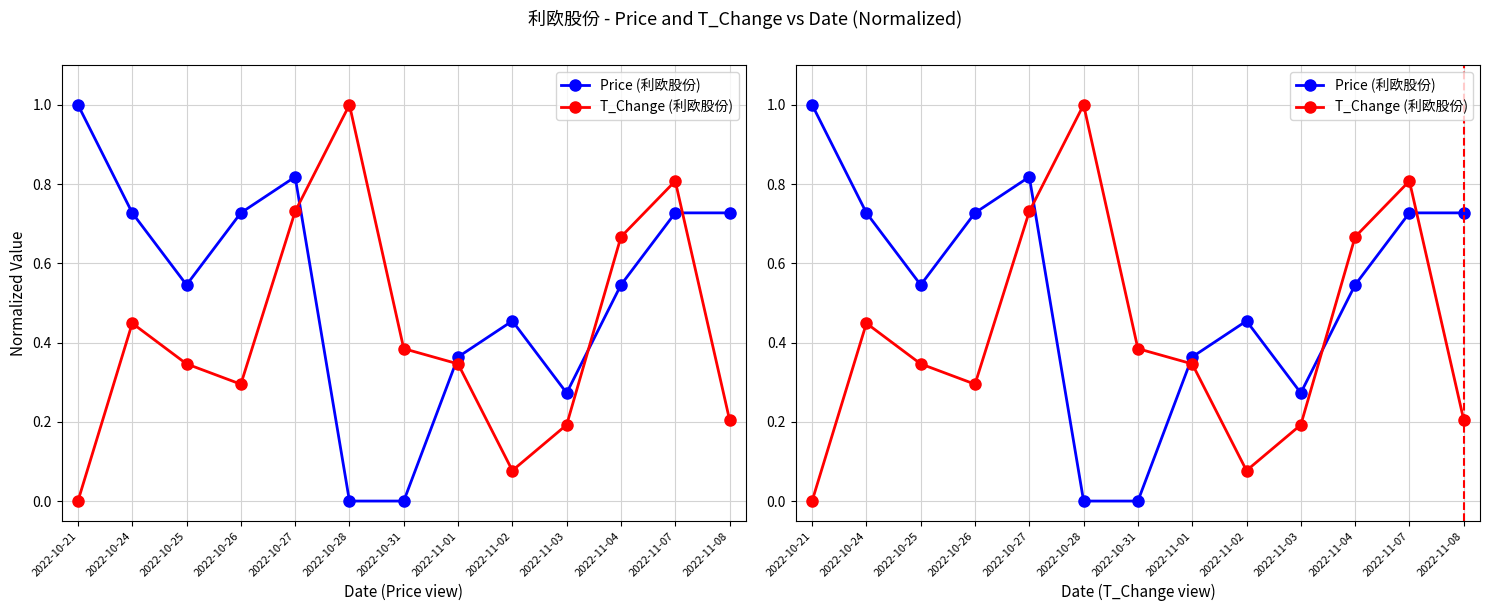

What is the spread (max minus min) of values at 2022-11-03?

0.1